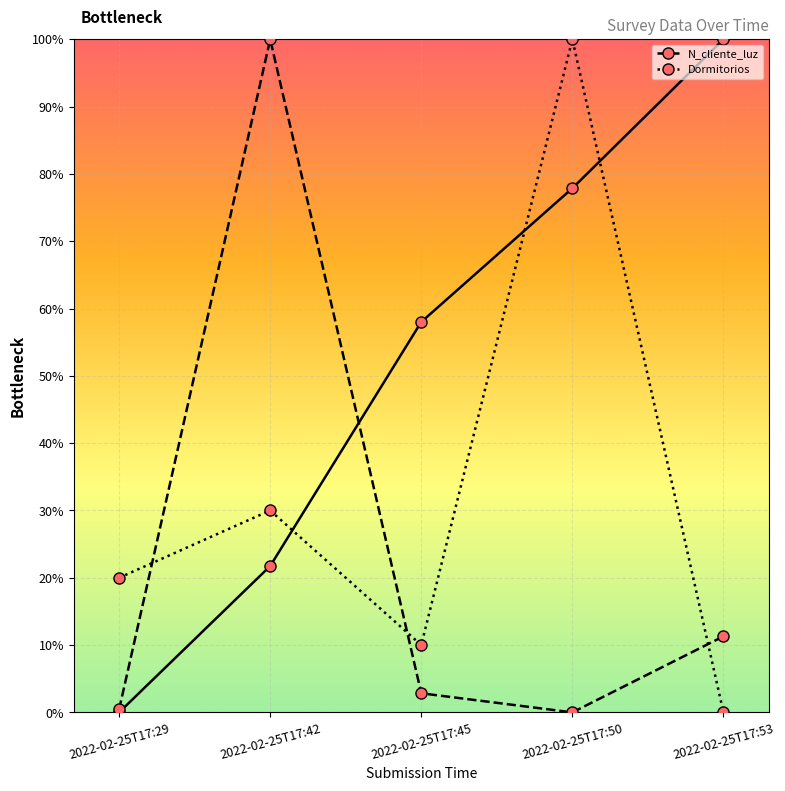

Where does the N_cliente_luz series first go above 2?

2022-02-25T17:42